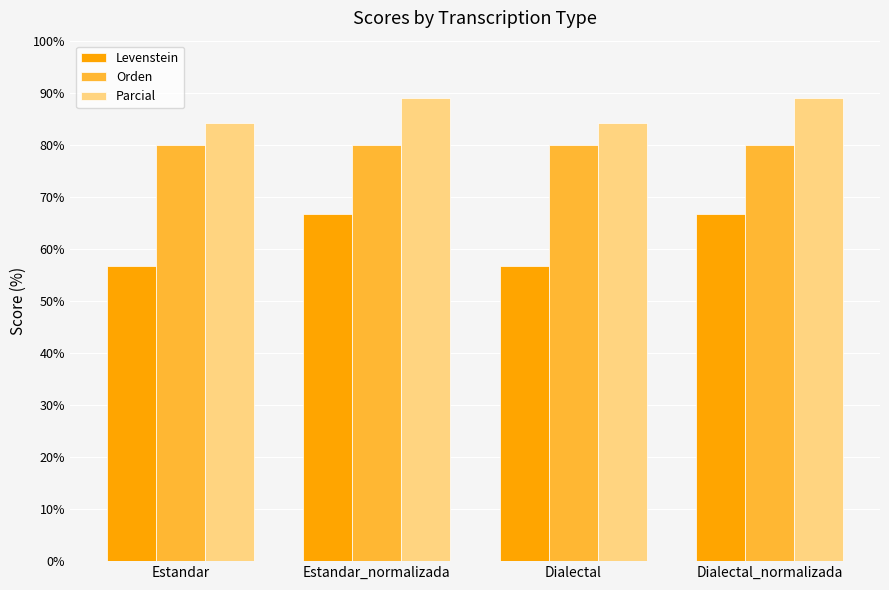

How many bars are there in each group?

3